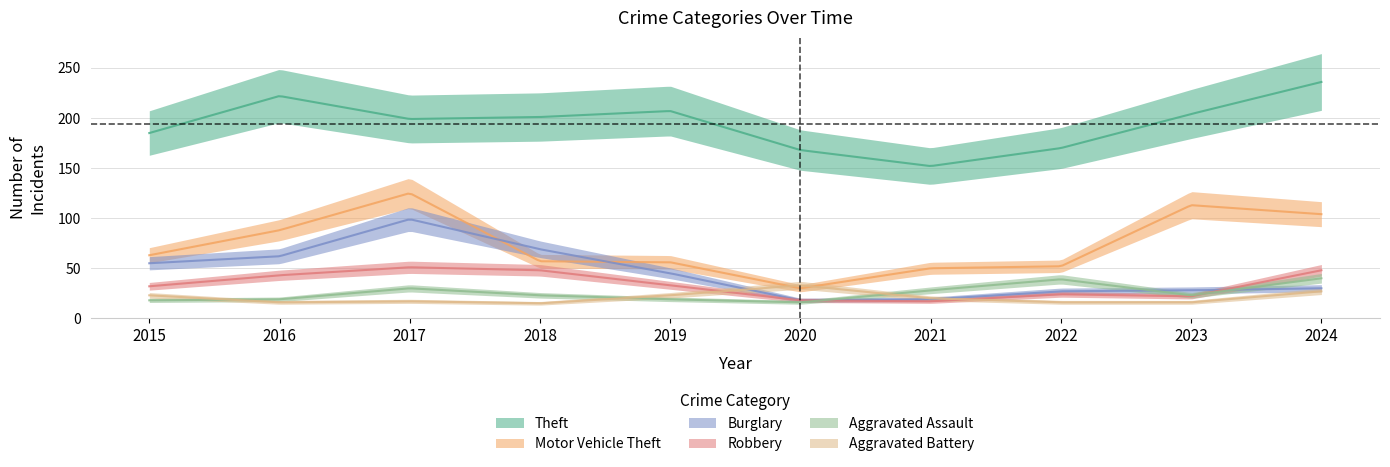

At 2017, list the series in order from smallest to largest.

Aggravated Battery, Aggravated Assault, Robbery, Burglary, Motor Vehicle Theft, Theft